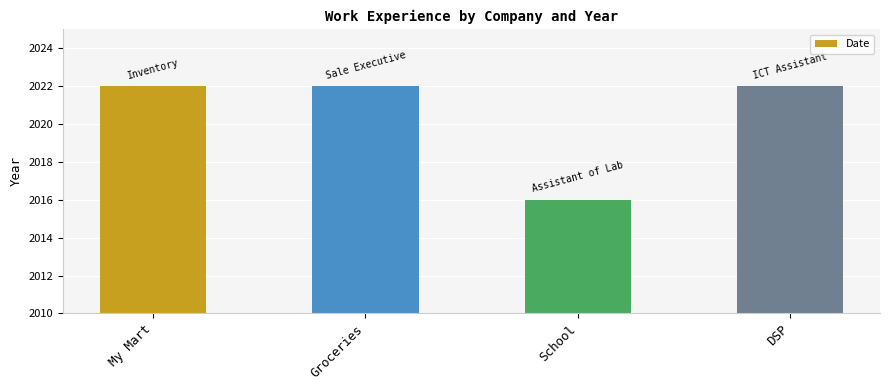

What is the change in value from My Mart to School?

-6